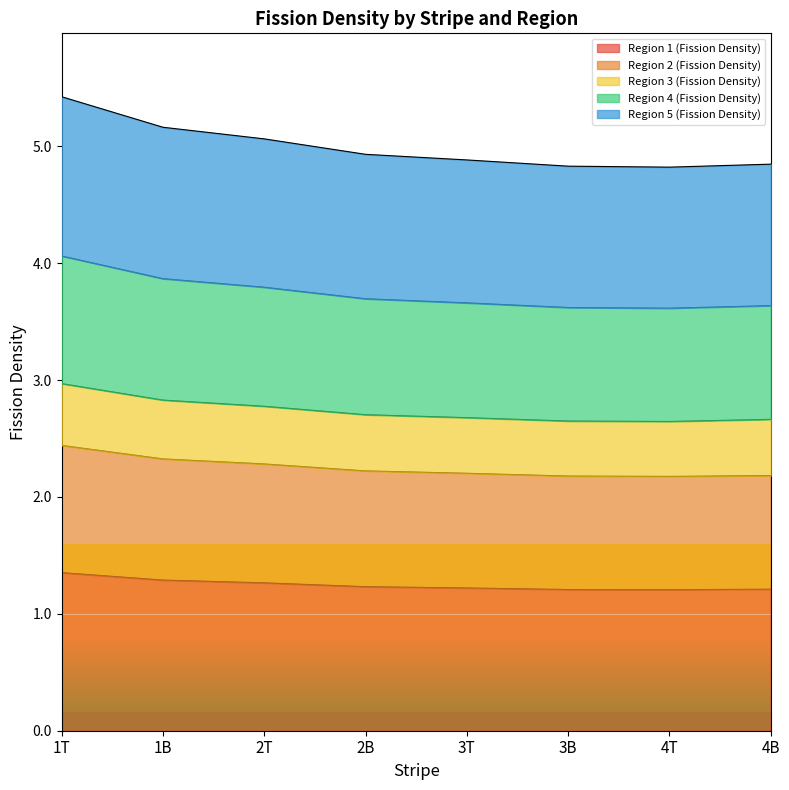

How many categories are shown in the chart?

8